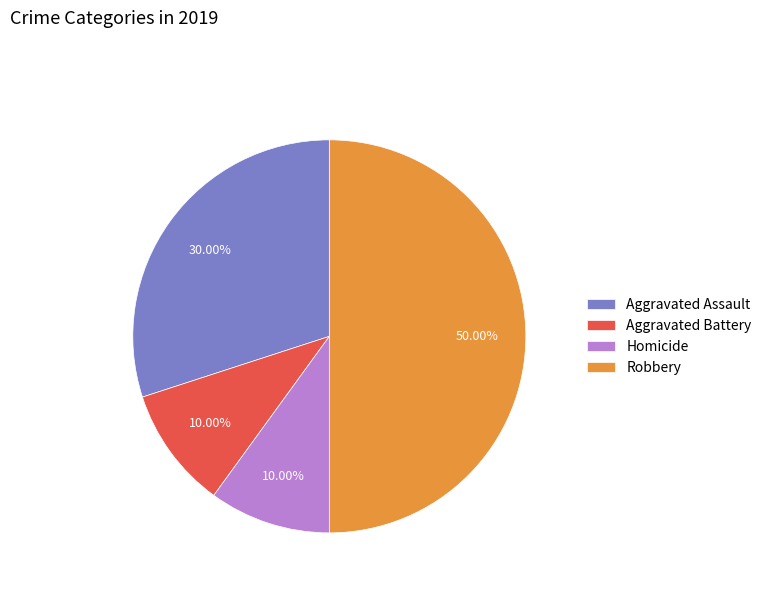

Is Aggravated Battery the majority of the pie?

No